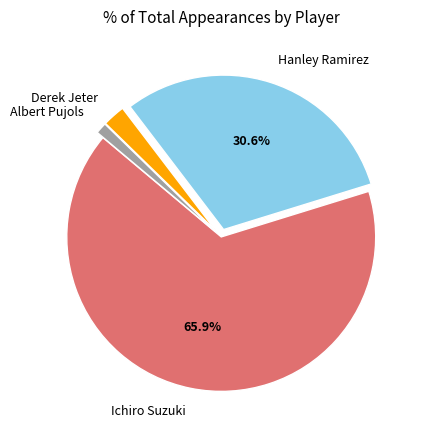

Combined, do Hanley Ramirez and Derek Jeter account for over 50%?

No